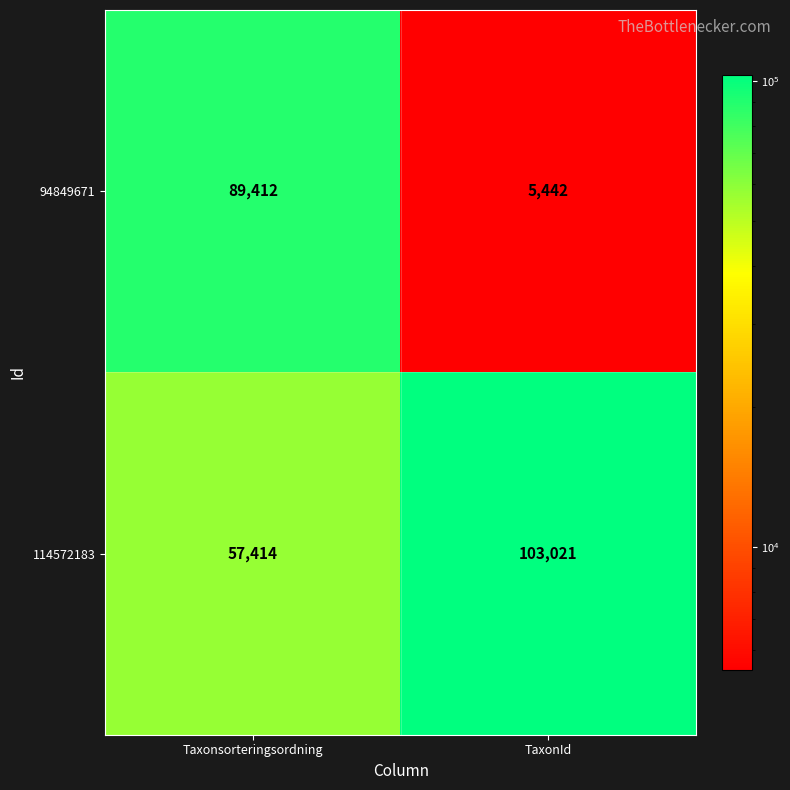

True or false: 114572183 has a value of 168264 at TaxonId.

False